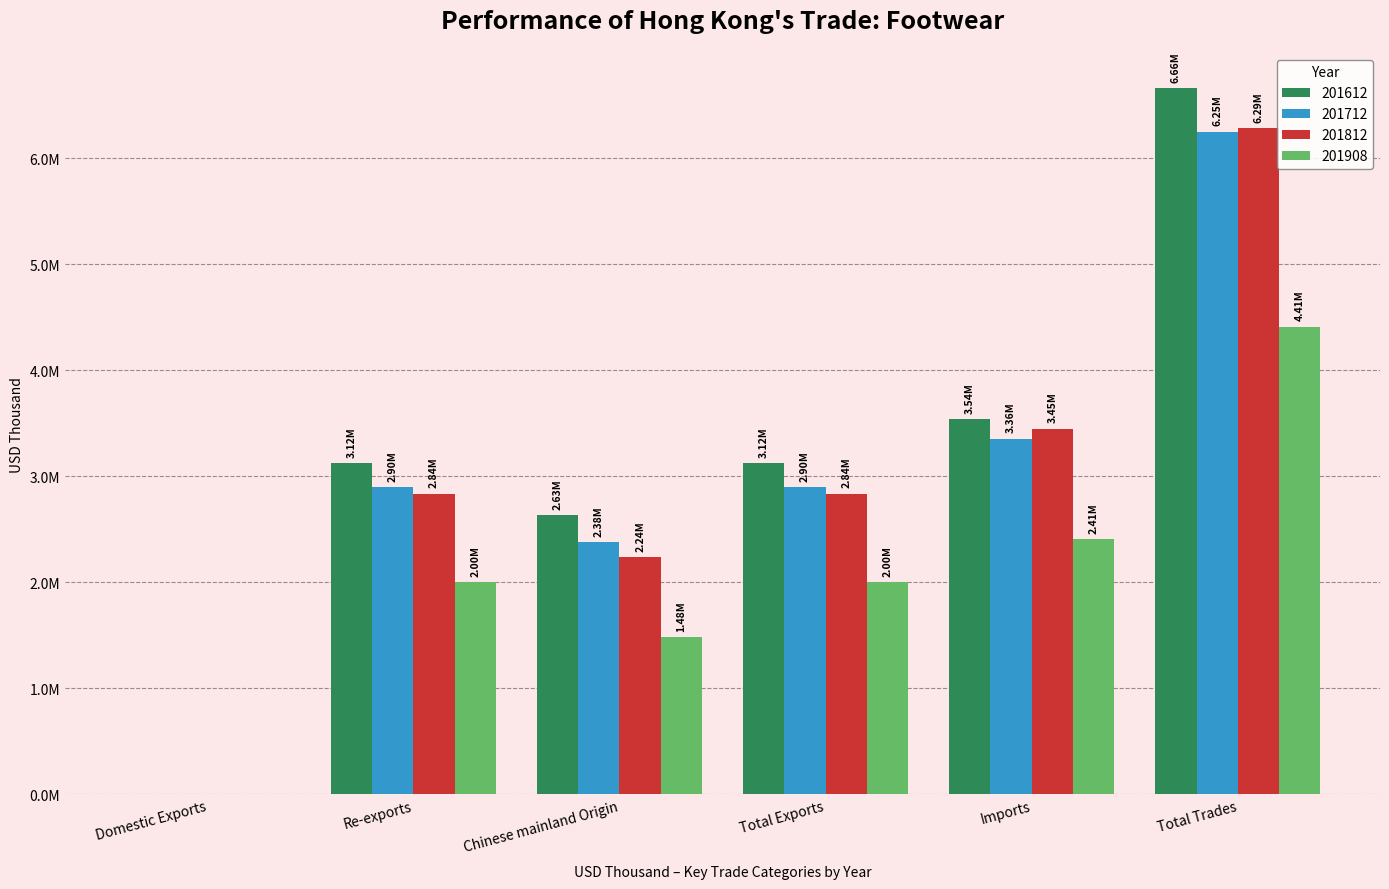

What are all the series names shown in the legend?

201612, 201712, 201812, 201908